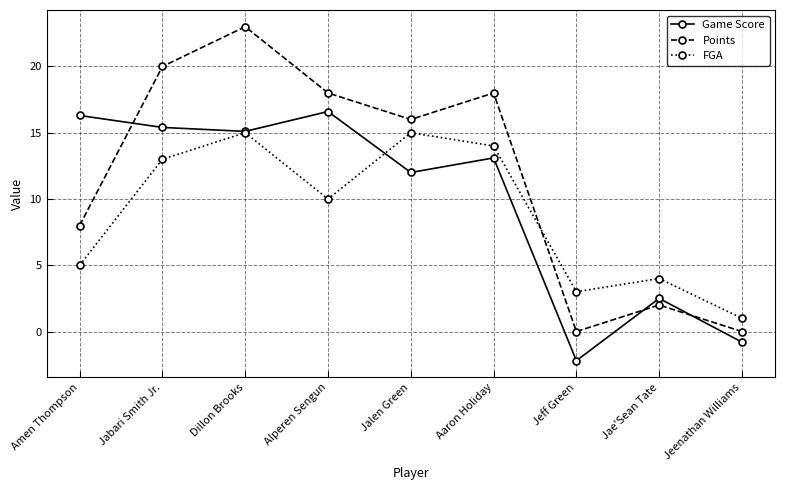

What is the sum of all Points values?

105.0